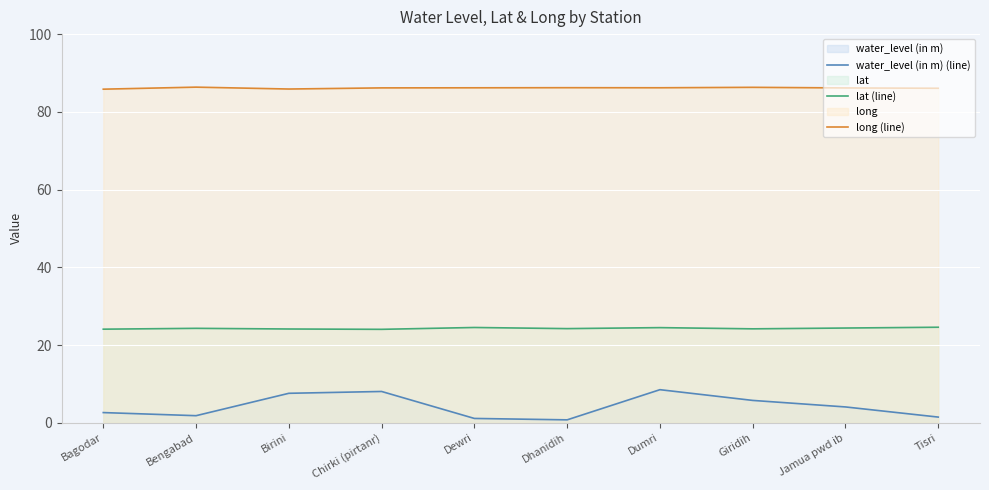

Reading left to right, list all the values displayed in this chart.

water_level (in m) (line): Bagodar=2.6	Bengabad=1.8	Birini=7.6	Chirki (pirtanr)=8.1	Dewri=1.1	Dhanidih=0.8	Dumri=8.5	Giridih=5.8	Jamua pwd ib=4.1	Tisri=1.5
lat (line): Bagodar=24.1	Bengabad=24.3	Birini=24.1	Chirki (pirtanr)=24.0	Dewri=24.5	Dhanidih=24.2	Dumri=24.5	Giridih=24.2	Jamua pwd ib=24.4	Tisri=24.6
long (line): Bagodar=85.8	Bengabad=86.4	Birini=85.9	Chirki (pirtanr)=86.2	Dewri=86.2	Dhanidih=86.2	Dumri=86.2	Giridih=86.3	Jamua pwd ib=86.2	Tisri=86.1